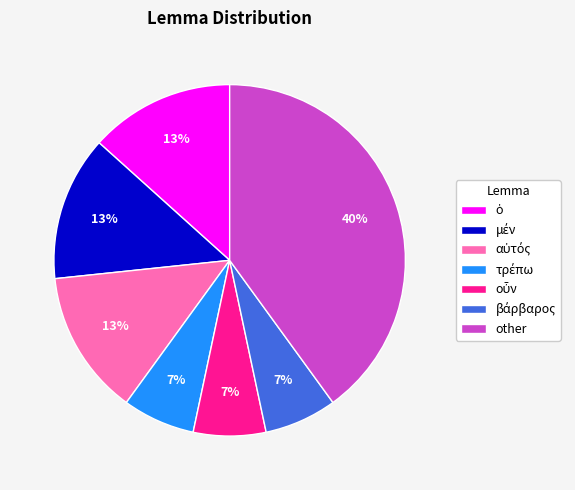

Which slice is the largest?

other